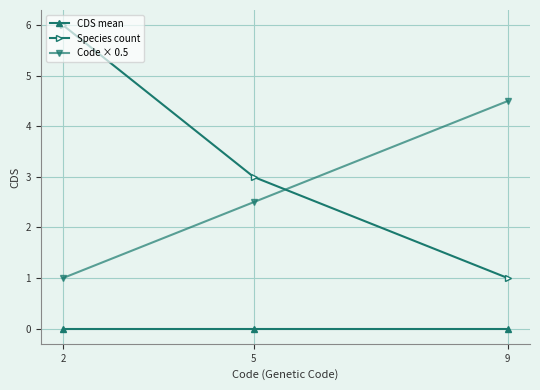

Reading left to right, extract all data points from this chart.

CDS mean: 2=0.0	5=0.0	9=0.0
Species count: 2=6.0	5=3.0	9=1.0
Code × 0.5: 2=1.0	5=2.5	9=4.5